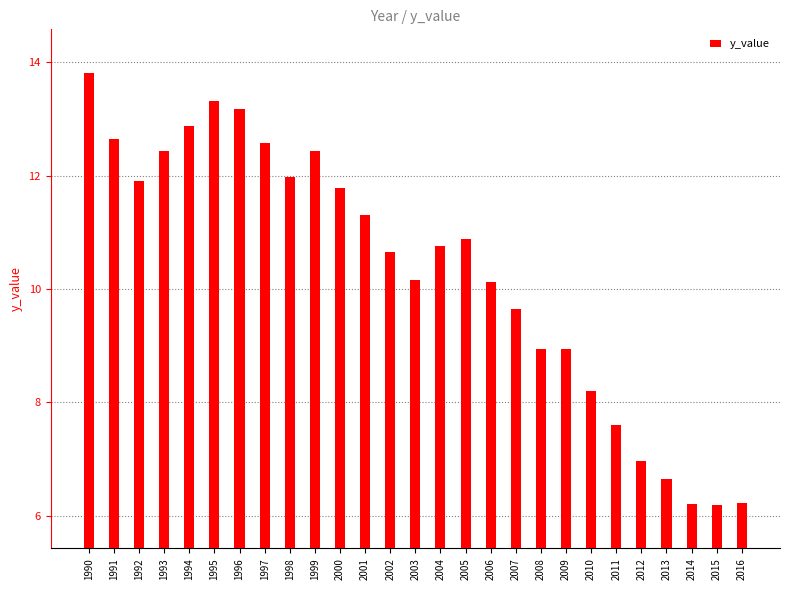

What value does the data have at 1990?

13.8